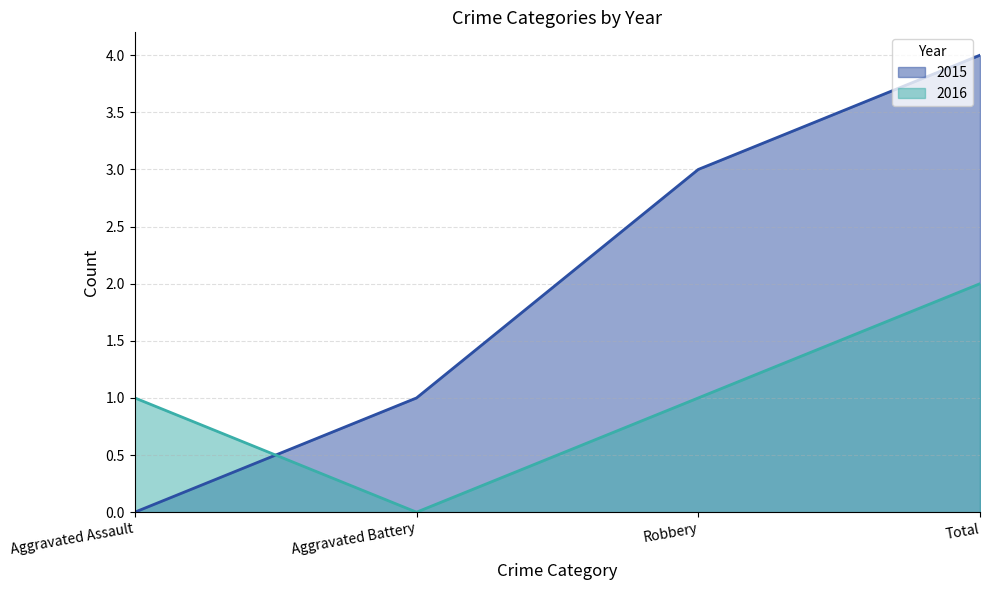

What is the label of the 4th point from the left?

Total